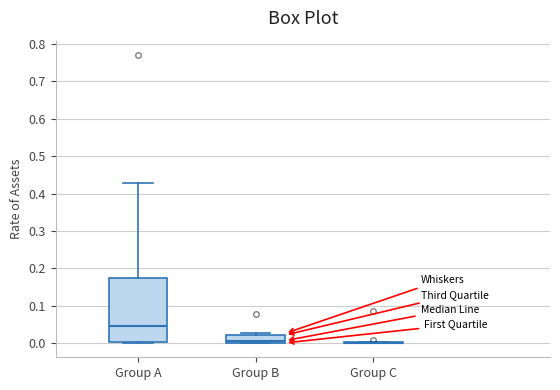

Which box is the tallest, from its lower edge to its upper edge?

Group A